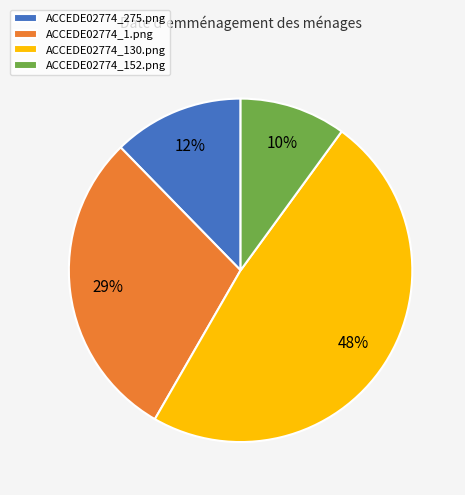

Which has a higher value, ACCEDE02774_275.png or ACCEDE02774_130.png?

ACCEDE02774_130.png